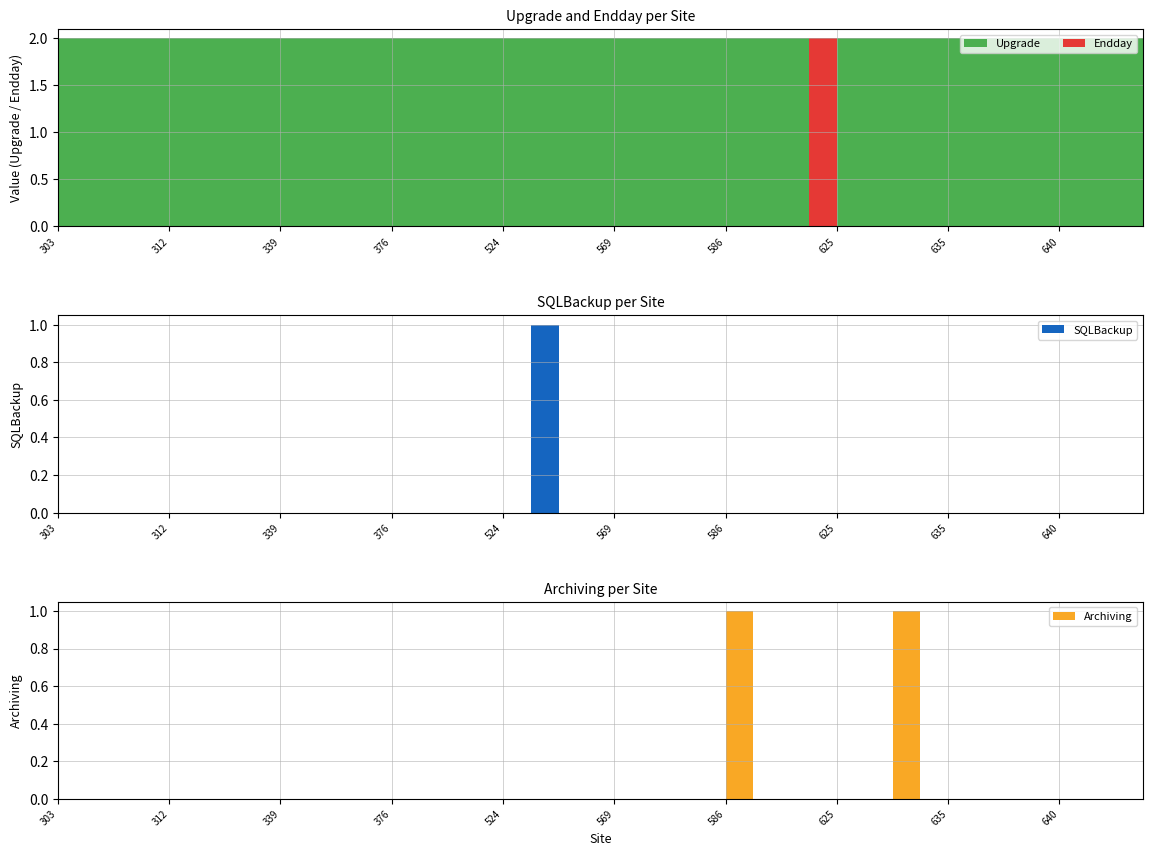

Reading left to right, transcribe all the data shown in this chart.

Upgrade: 2	2	2	2	2	2	2	2	2	2	2	2	2	2	2	2	2	2	2	2	2	2	2	2	2	2	2	2	2	2	2	2	2	2	2	2	2	2	2	2
Endday: 0	0	0	0	0	0	0	0	0	0	0	0	0	0	0	0	0	0	0	0	0	0	0	0	0	0	0	2	0	0	0	0	0	0	0	0	0	0	0	0
SQLBackup: 0	0	0	0	0	0	0	0	0	0	0	0	0	0	0	0	0	1	0	0	0	0	0	0	0	0	0	0	0	0	0	0	0	0	0	0	0	0	0	0
Archiving: 0	0	0	0	0	0	0	0	0	0	0	0	0	0	0	0	0	0	0	0	0	0	0	0	1	0	0	0	0	0	1	0	0	0	0	0	0	0	0	0